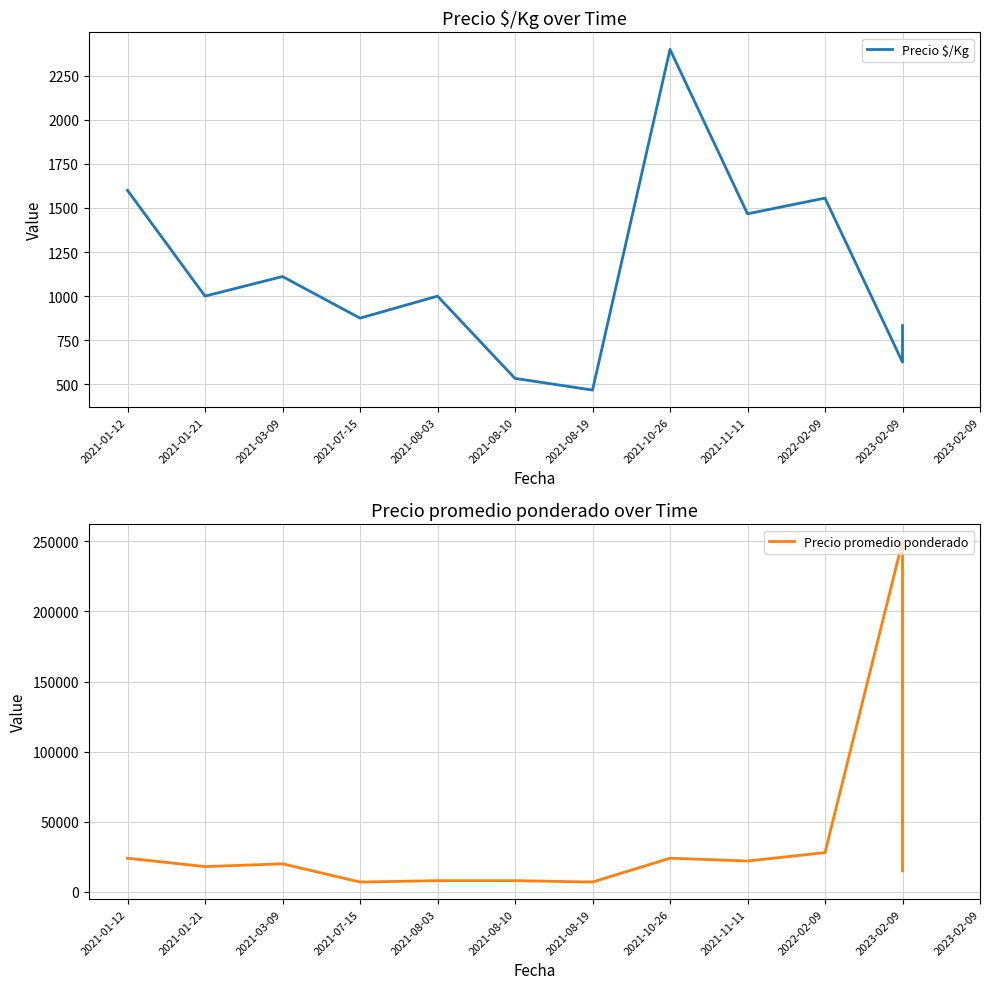

What is the difference between the second highest and second lowest values in the Precio promedio ponderado series?

21000